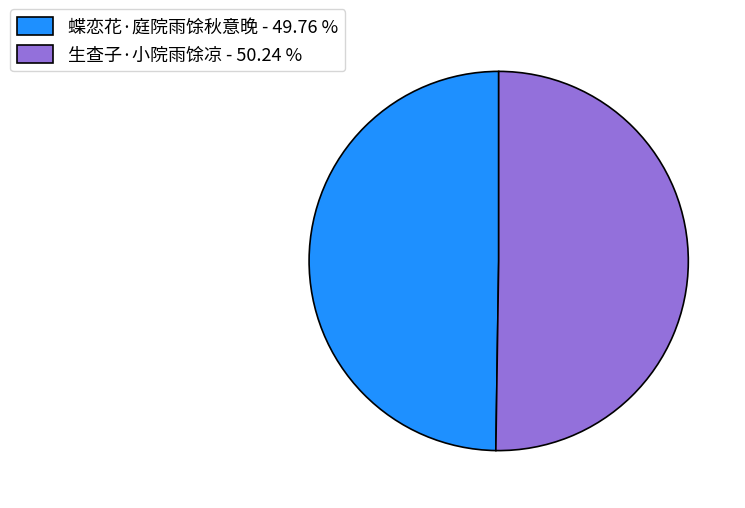

What is the ratio of the value at 生查子·小院雨馀凉 - 50.24 % to the value at 蝶恋花·庭院雨馀秋意晚 - 49.76 %?

1.0